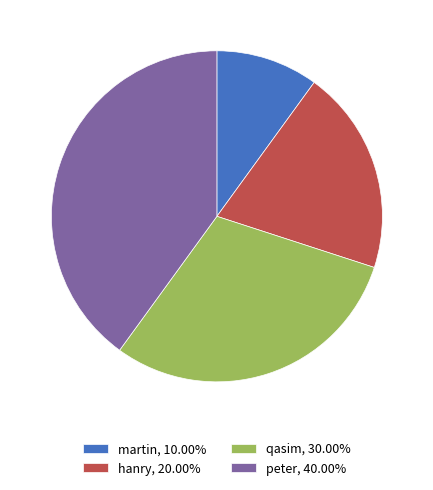

Combined, do qasim, 30.00% and peter, 40.00% account for over 50%?

Yes